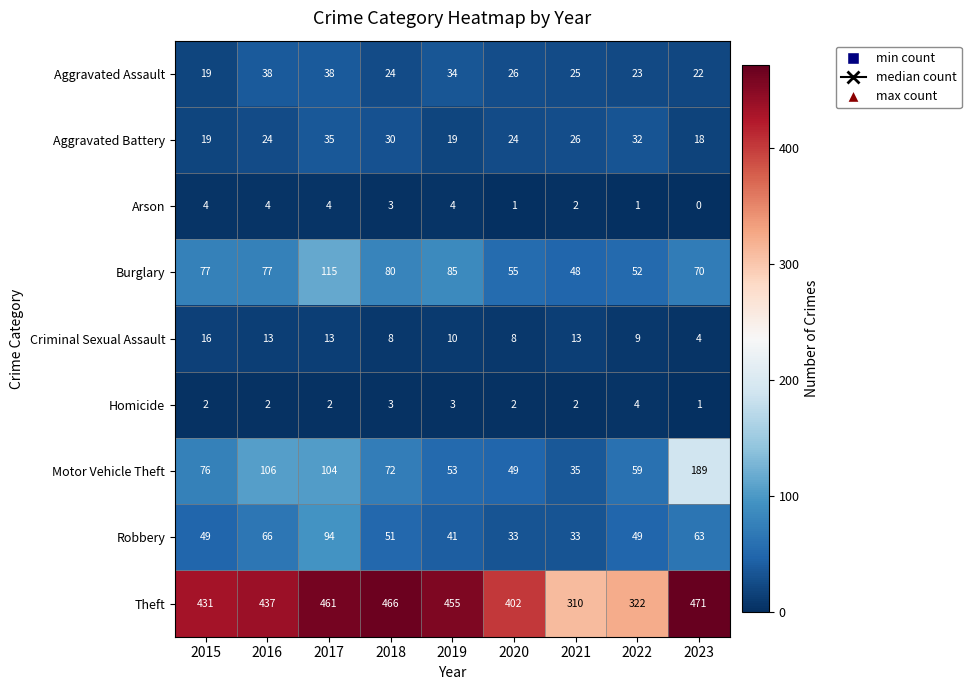

How many series are shown in this chart?

9